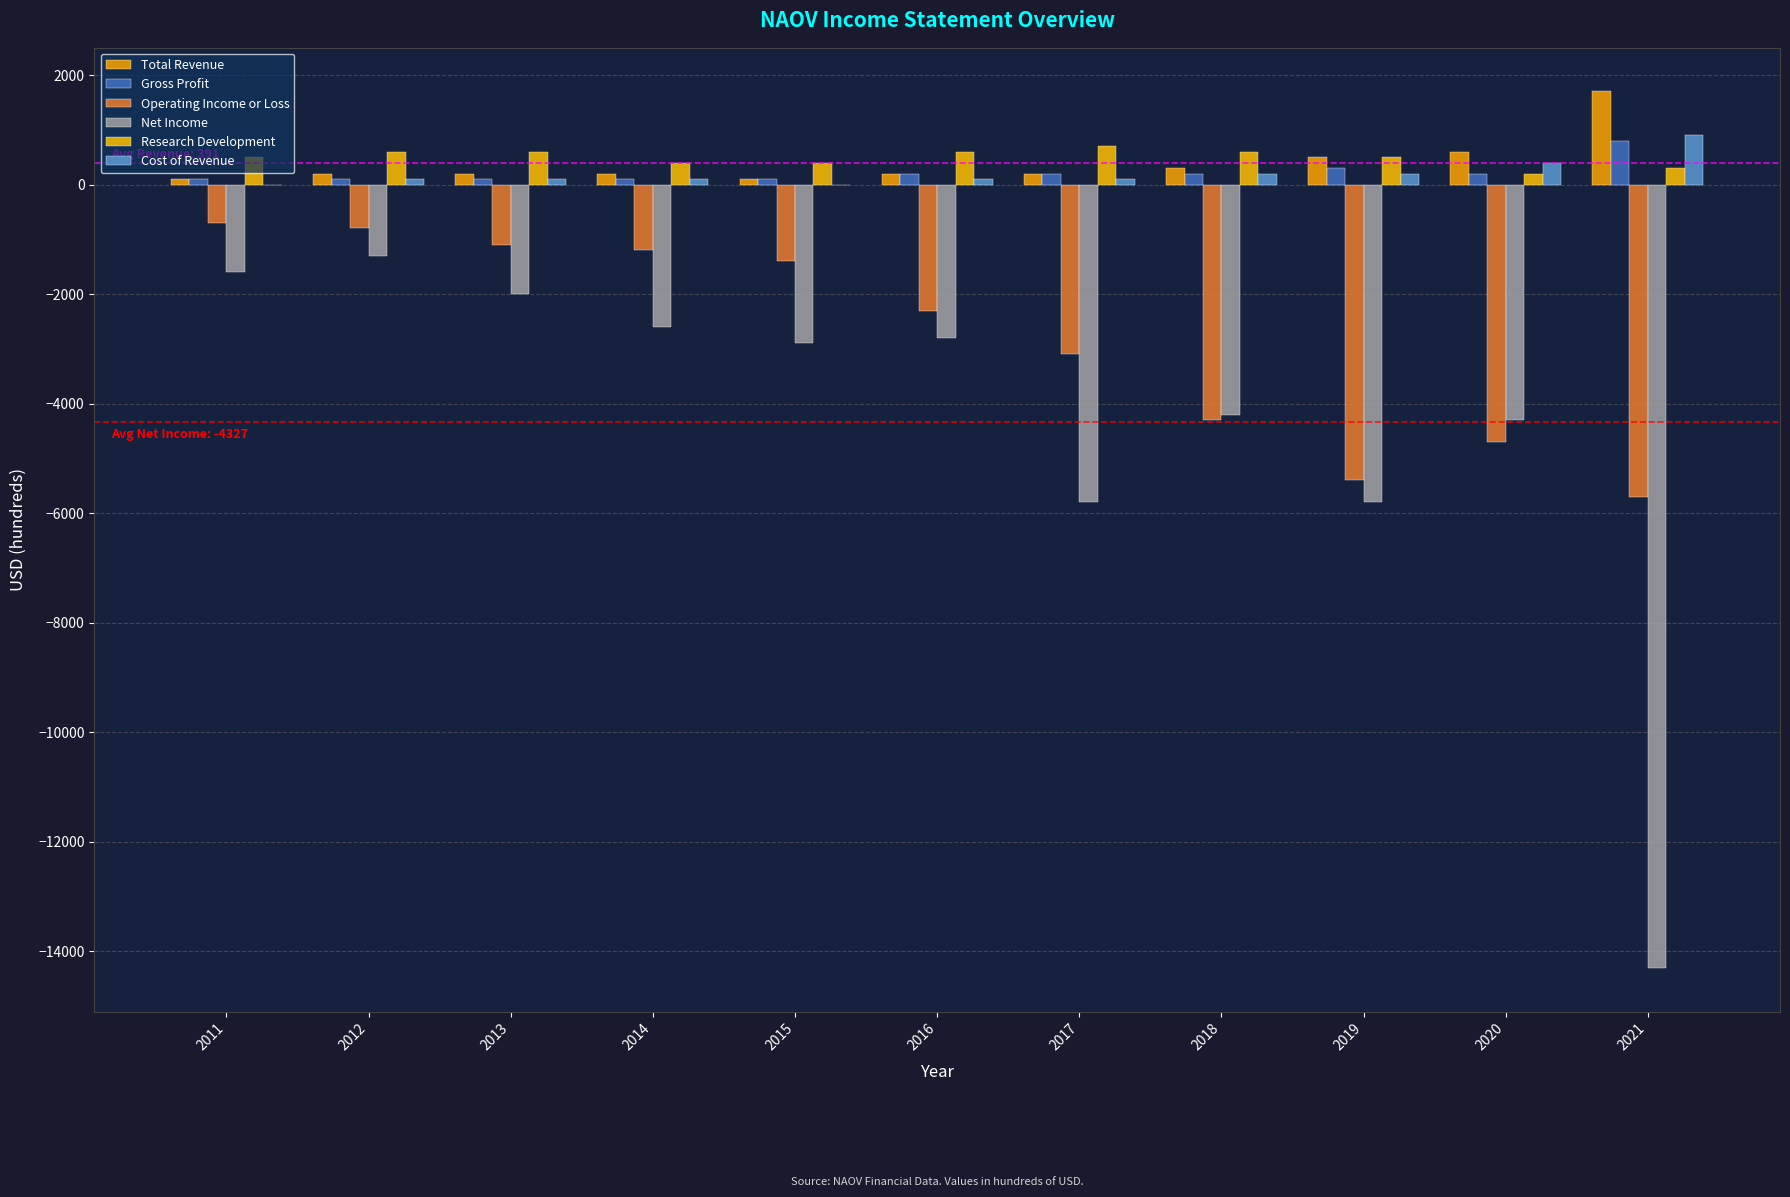

What are all the series names shown in the legend?

Total Revenue, Gross Profit, Operating Income or Loss, Net Income, Research Development, Cost of Revenue